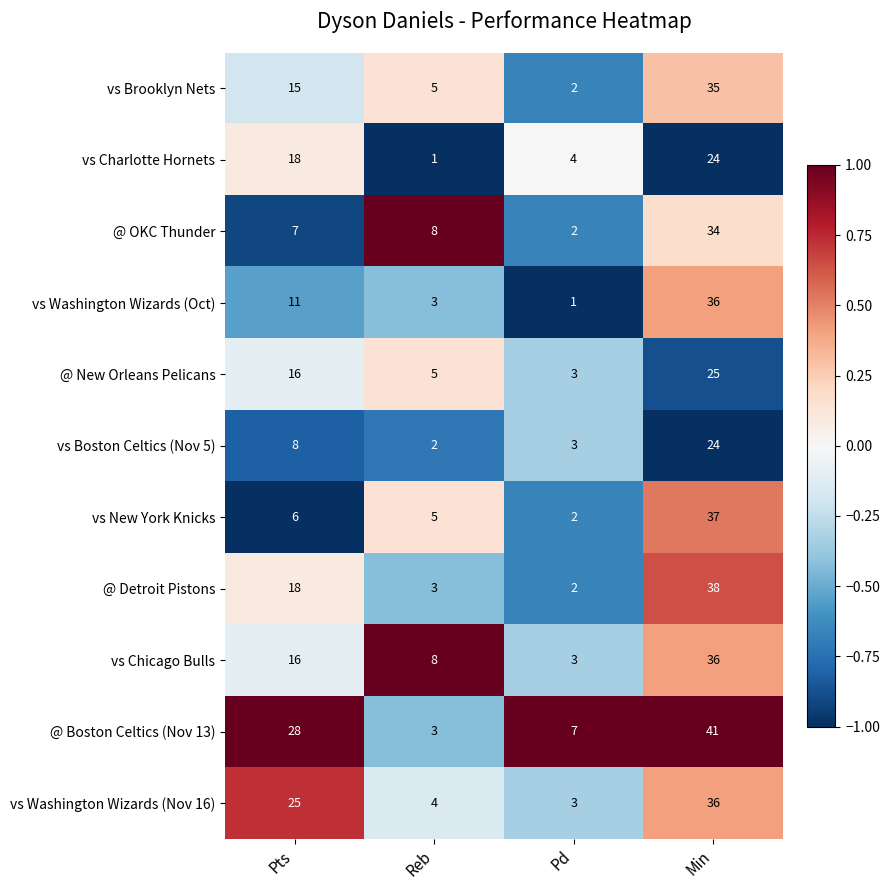

How many series are shown in this chart?

11